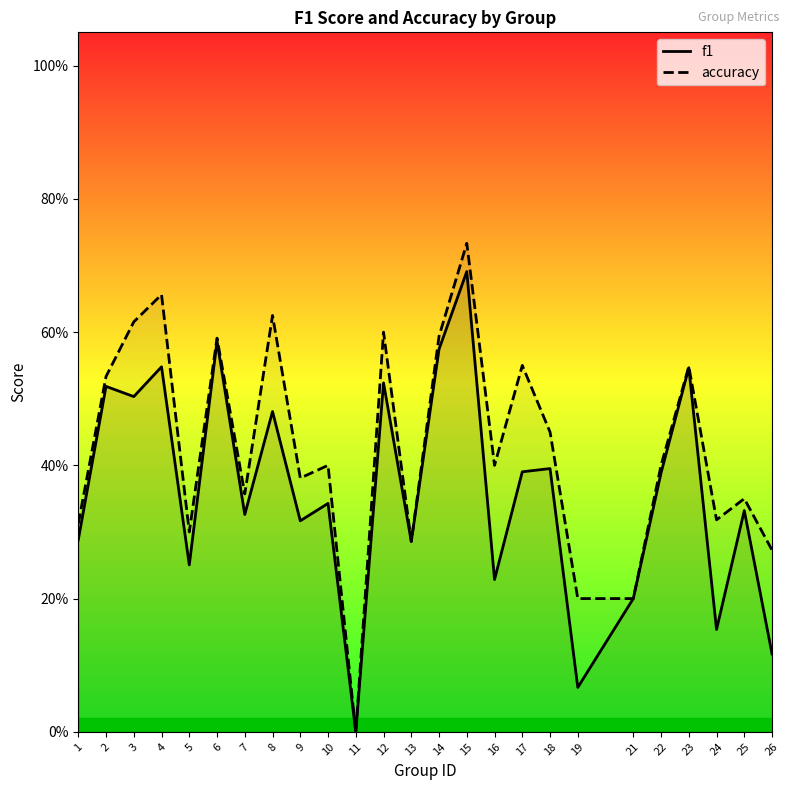

Which category has the highest value in the accuracy series?

15